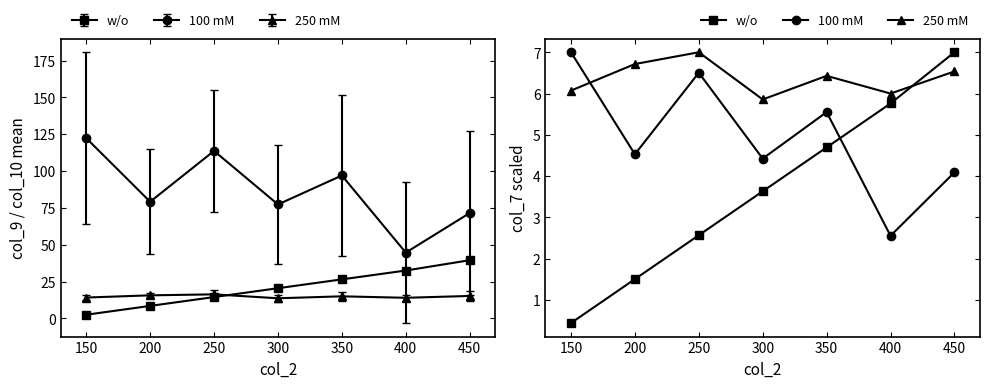

True or false: 250 mM and 100 mM cross at least once.

True